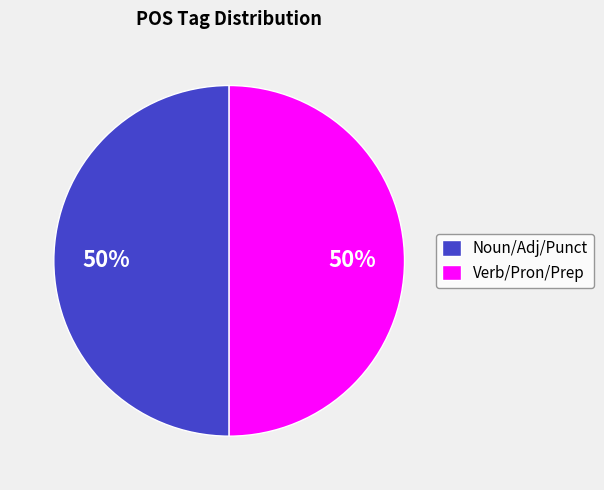

Is it true that Verb/Pron/Prep is 50% of the pie?

True